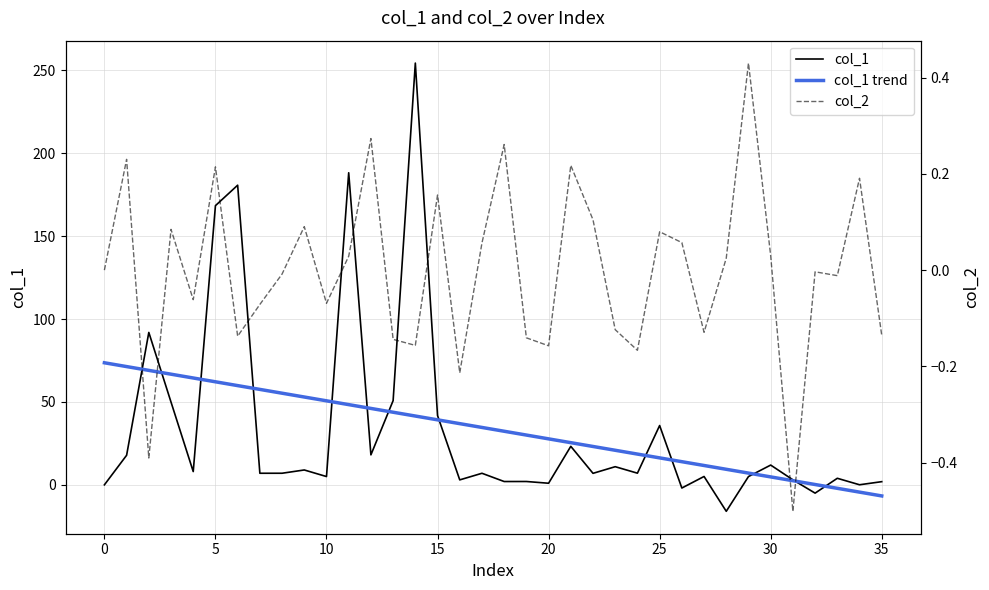

How many lines are shown in the chart?

3